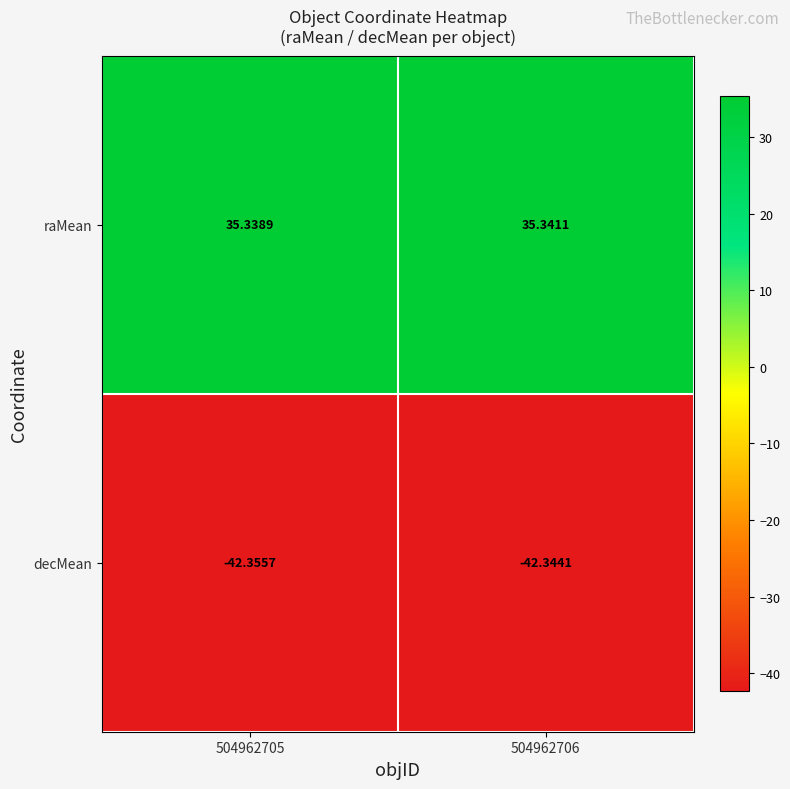

Which series has the largest range (max minus min)?

decMean